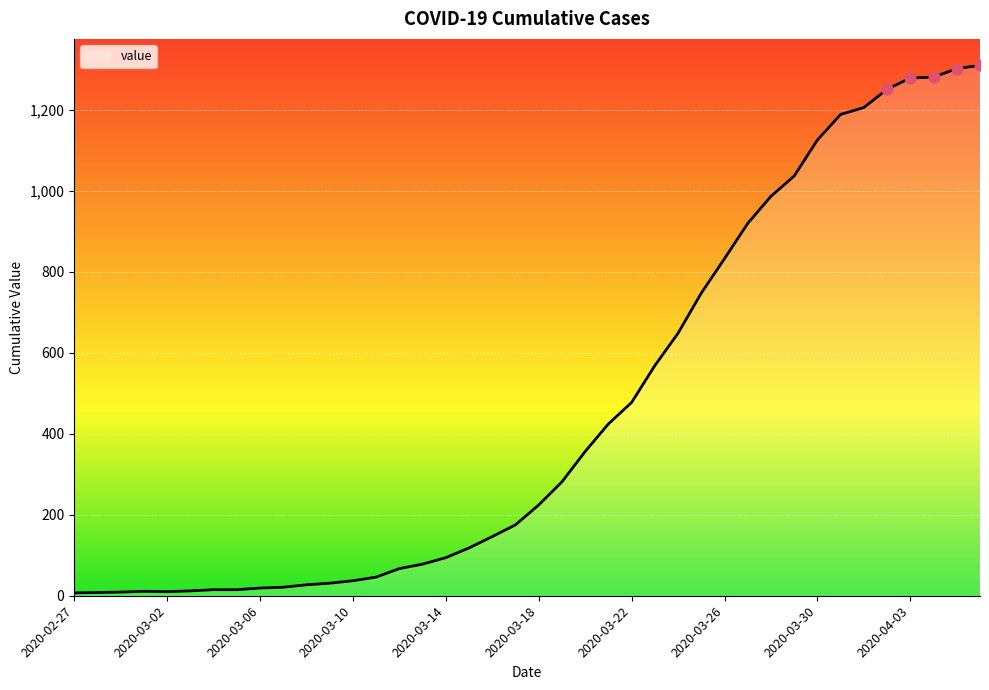

What is the difference between the maximum and minimum values?

1302